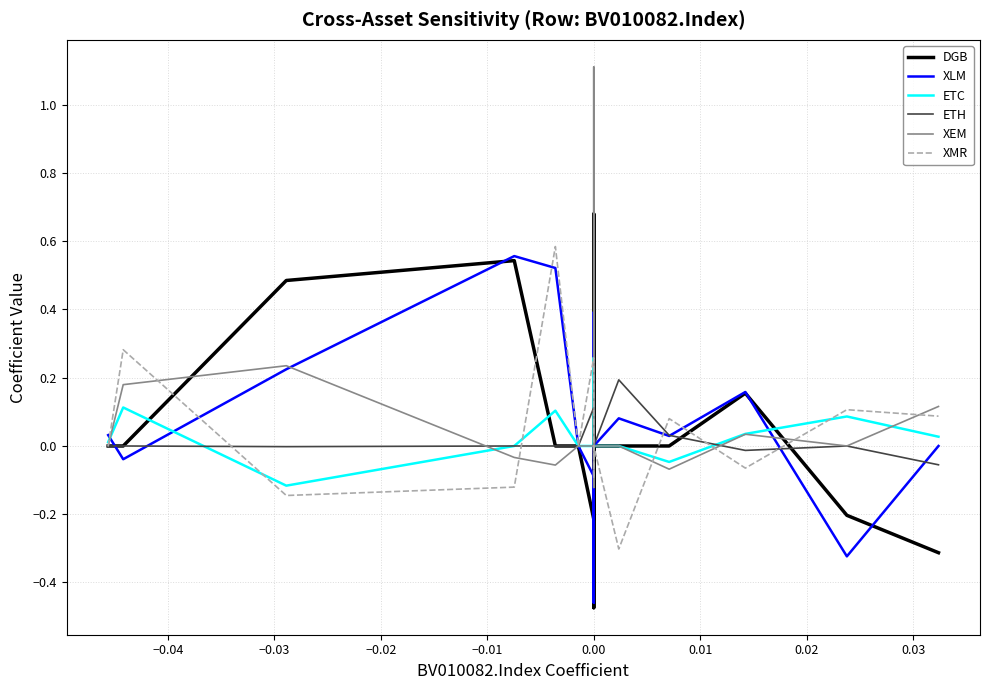

How many intersections are there between XEM and ETC?

4